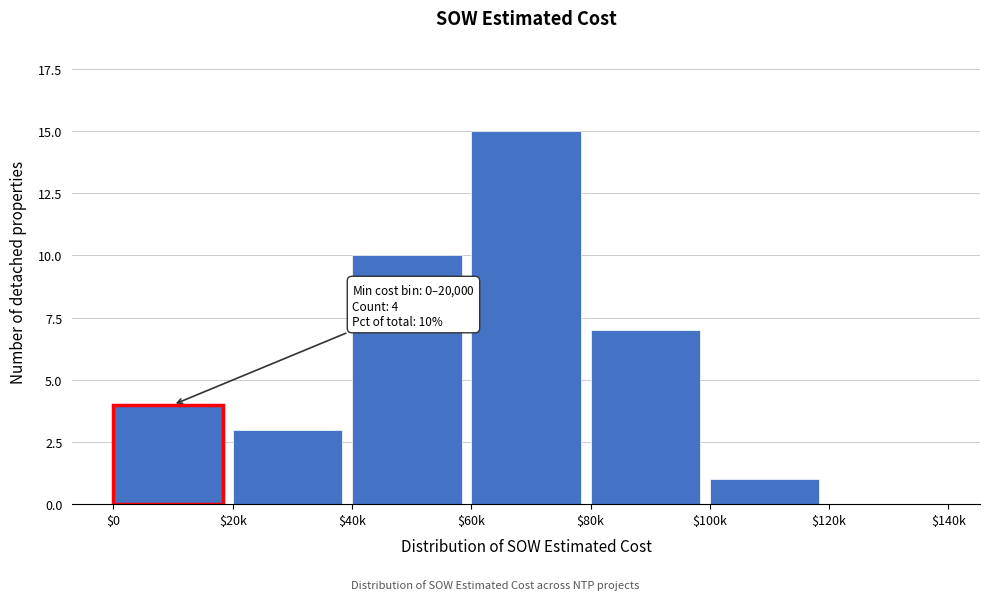

Read the value at $40k.

10